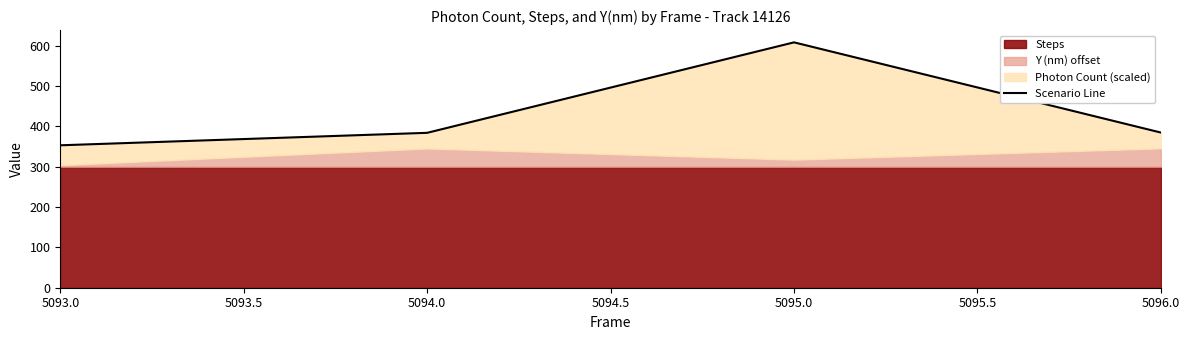

What position from the left is 5096.0?

4